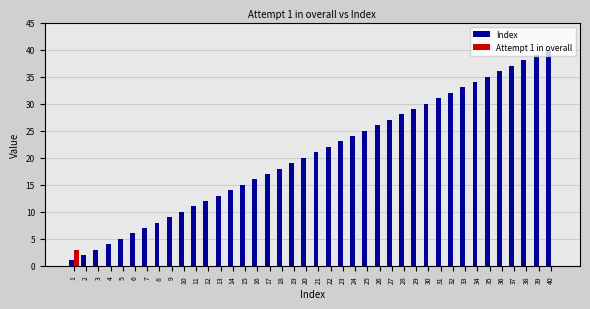

Which series has the largest total across all categories?

Index